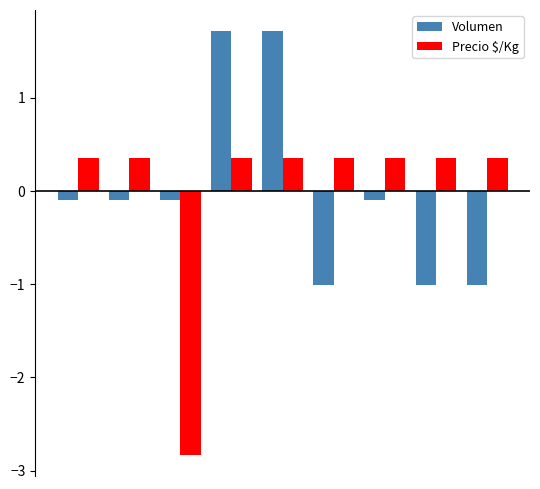

Which series has the largest range (max minus min)?

Precio $/Kg